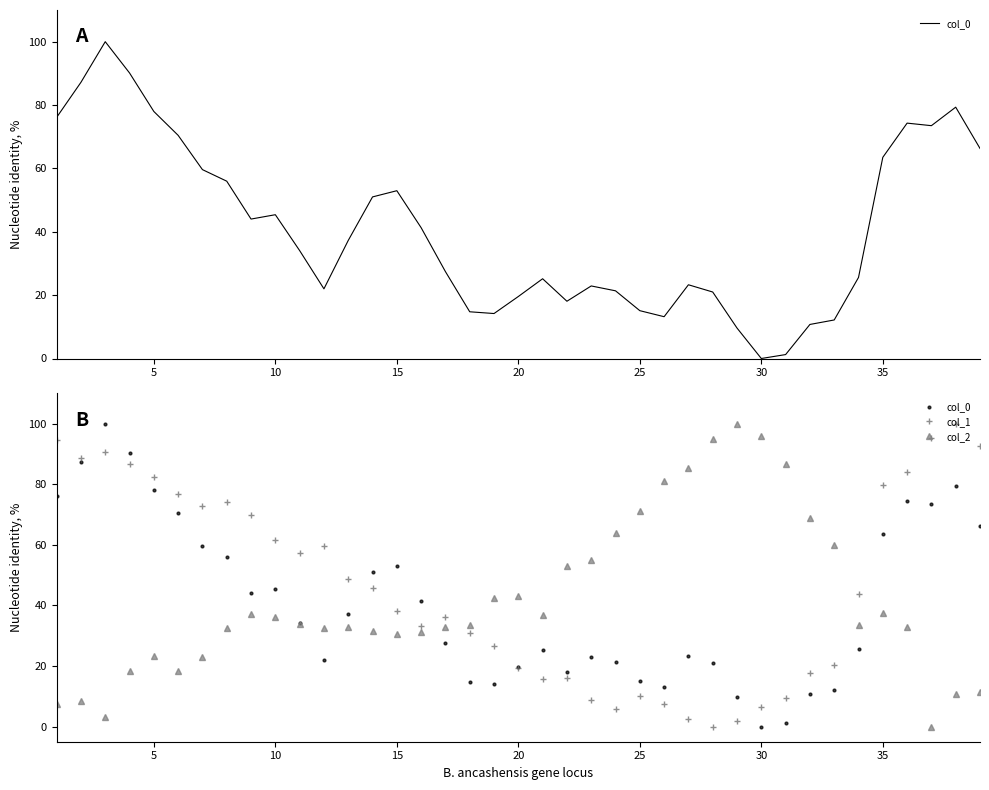

Which series has the largest range (max minus min)?

col_0